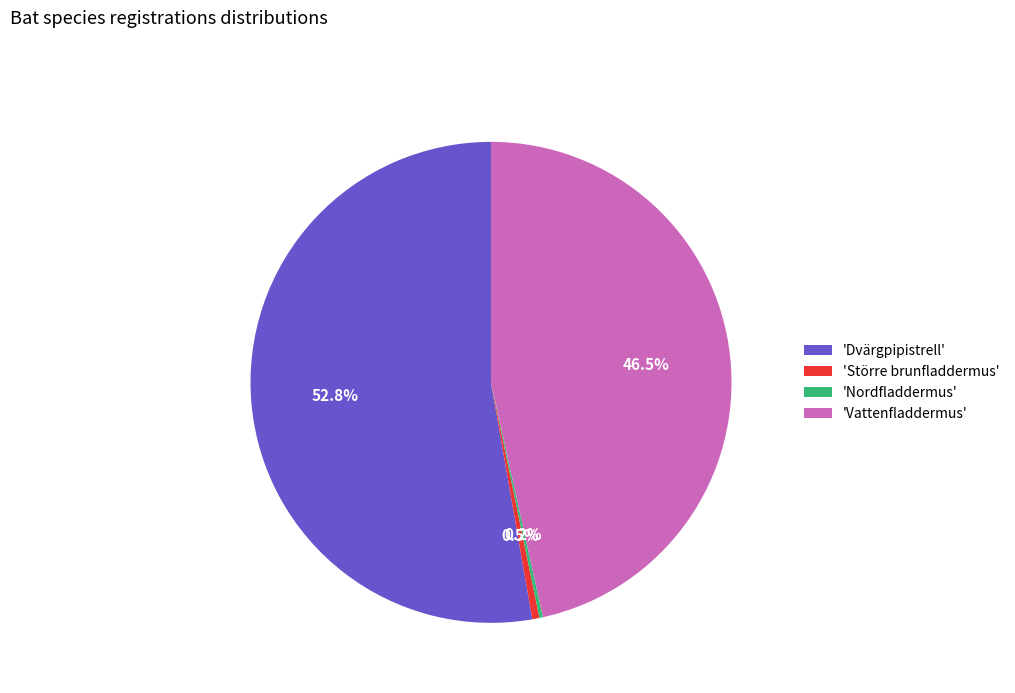

Which slice is the largest?

'Dvärgpipistrell'